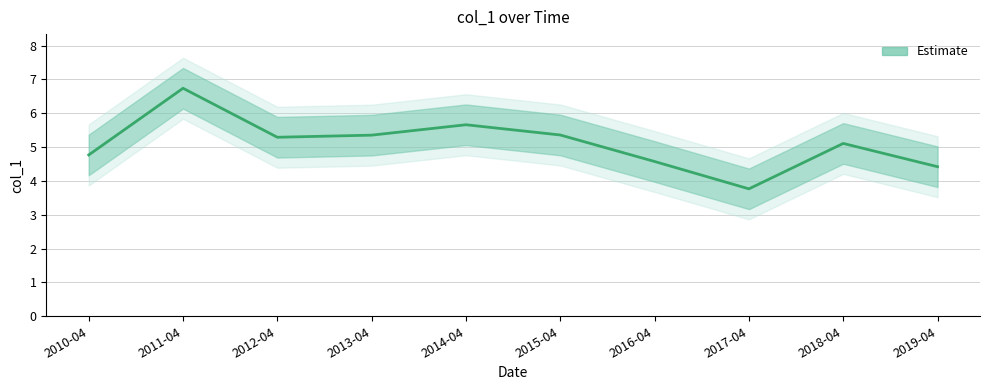

Is this an area chart (filled region under the line)?

No